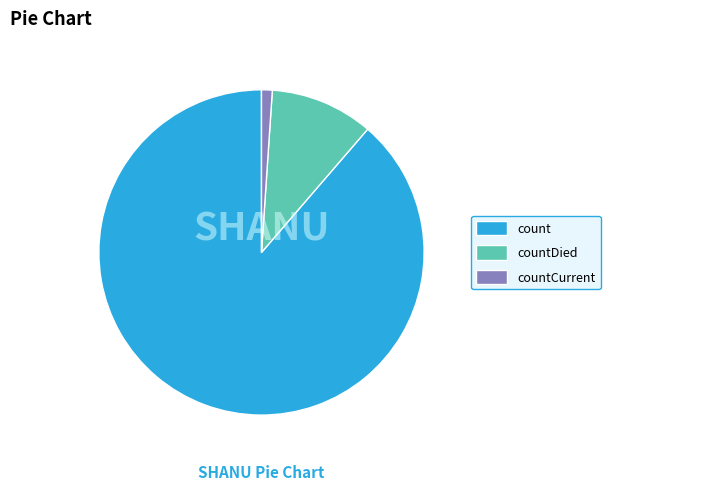

Combined, do count and countCurrent account for over 50%?

Yes